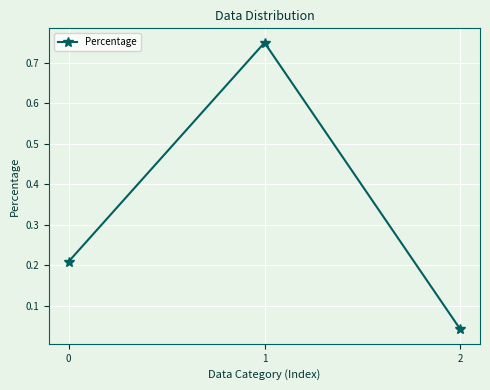

What is the sum of the values at 2 and 0?

0.3